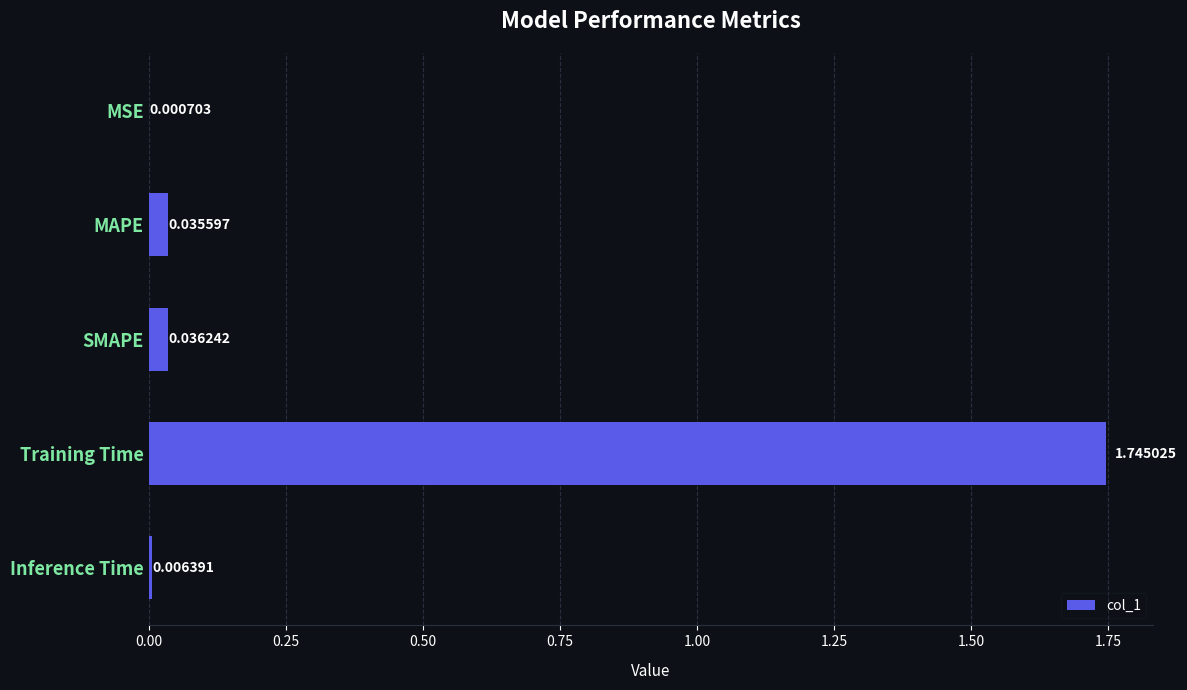

At which category does the chart reach its peak across all series?

Training Time